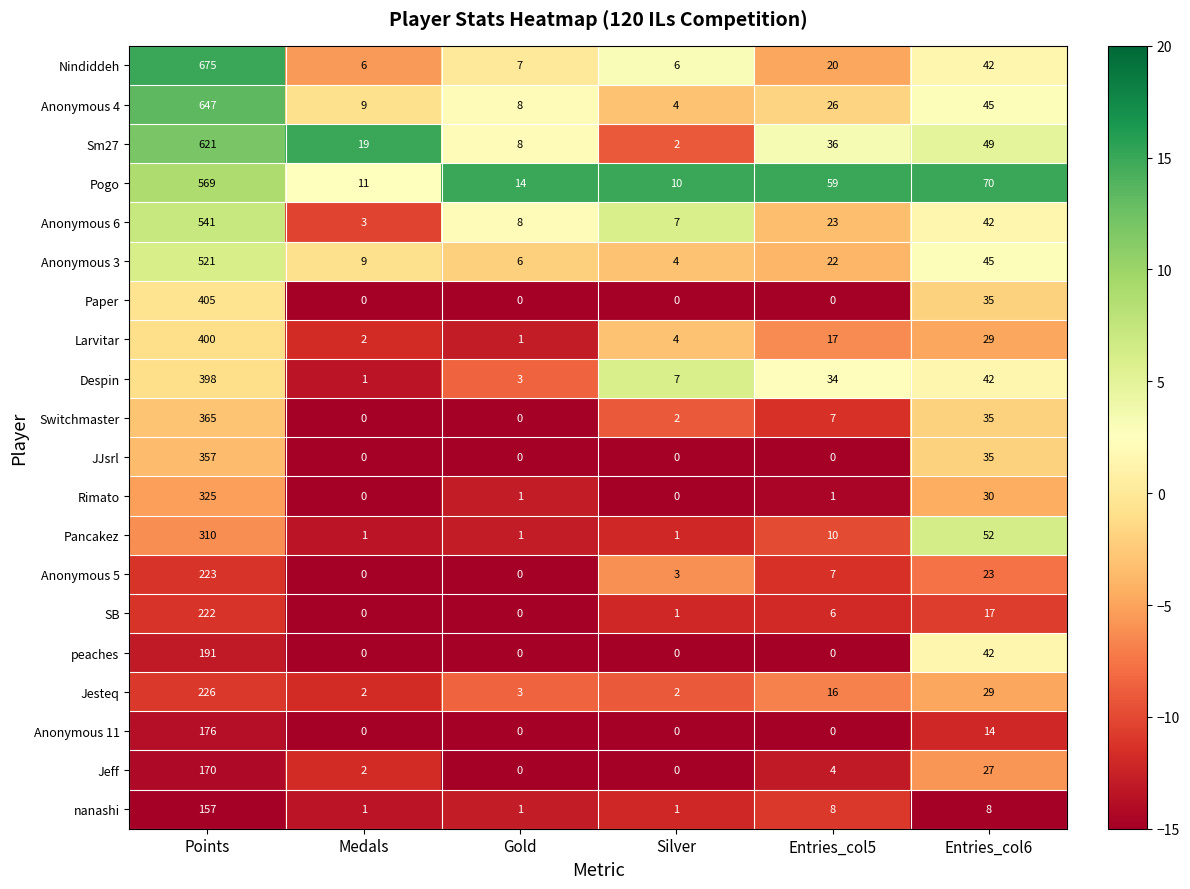

Rank the series by their maximum value, from highest to lowest.

Nindiddeh, Anonymous 4, Sm27, Pogo, Anonymous 6, Anonymous 3, Paper, Larvitar, Despin, Switchmaster, JJsrl, Rimato, Pancakez, Jesteq, Anonymous 5, SB, peaches, Anonymous 11, Jeff, nanashi